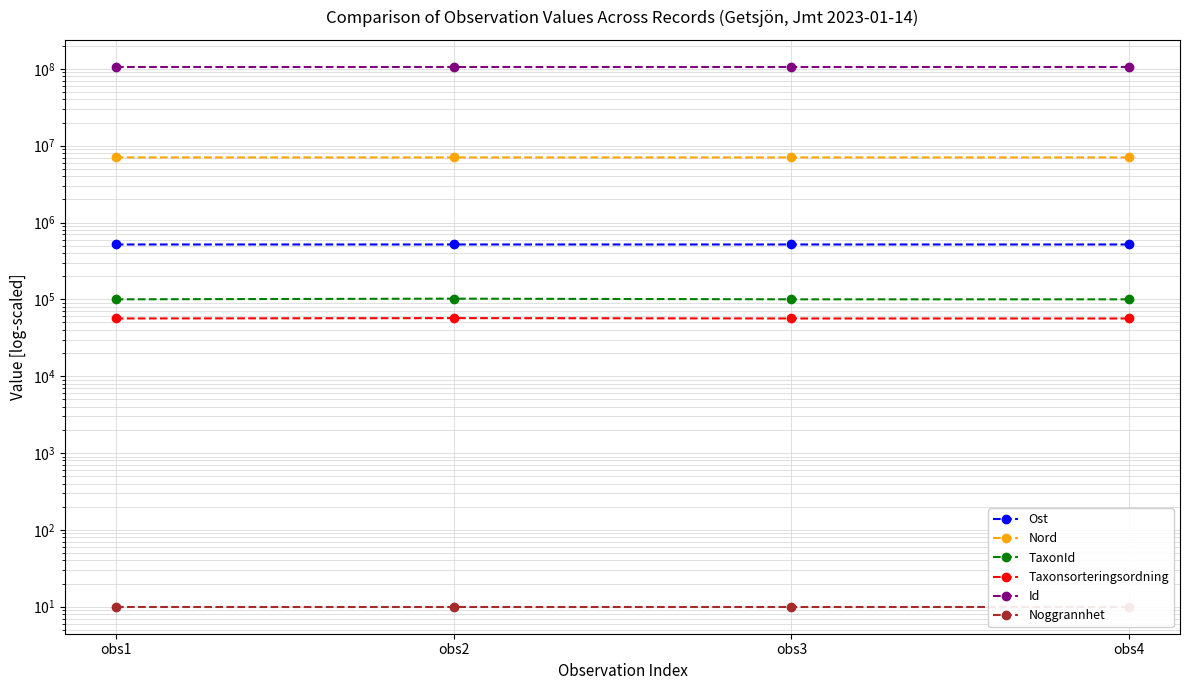

What is the difference between the highest and lowest values at obs3?

105996040.0